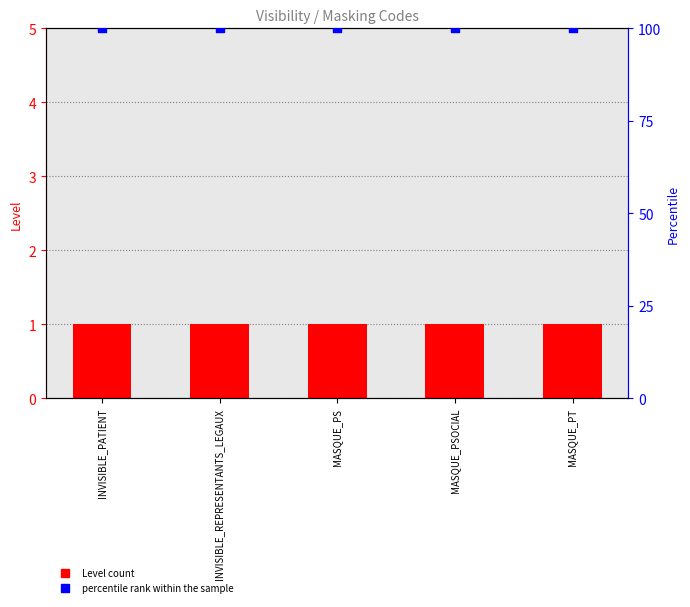

What are all the series names shown in the legend?

Level, percentile rank within the sample